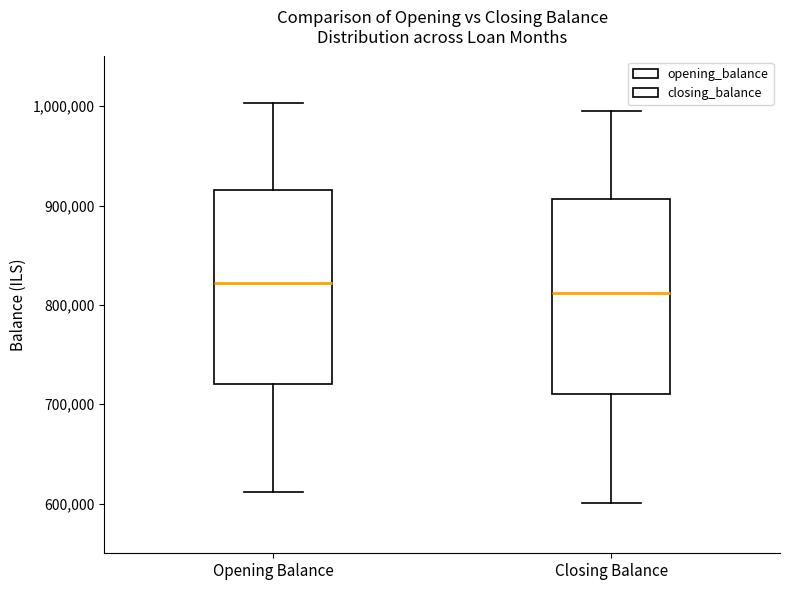

Reading left to right, read every box against the y-axis: the position of its median line, the range the box covers, and the ends of its whiskers. The values are not printed on the chart, so give them approximately, as read against the axis.

Opening Balance: median 820000, box 720000 to 920000, whiskers 610000 to 1000000
Closing Balance: median 810000, box 710000 to 910000, whiskers 600000 to 990000